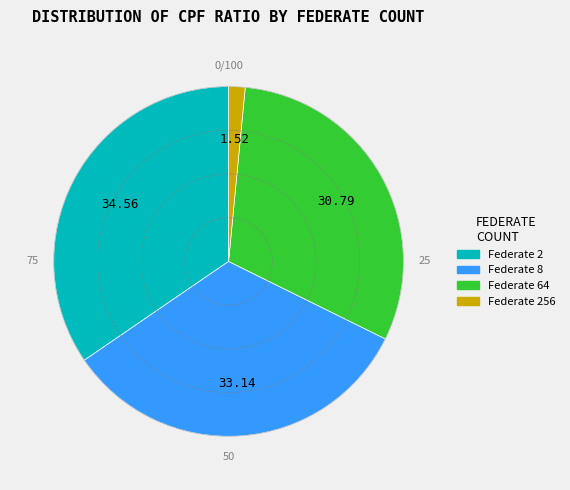

Which has a higher value, Federate 64 or Federate 256?

Federate 64